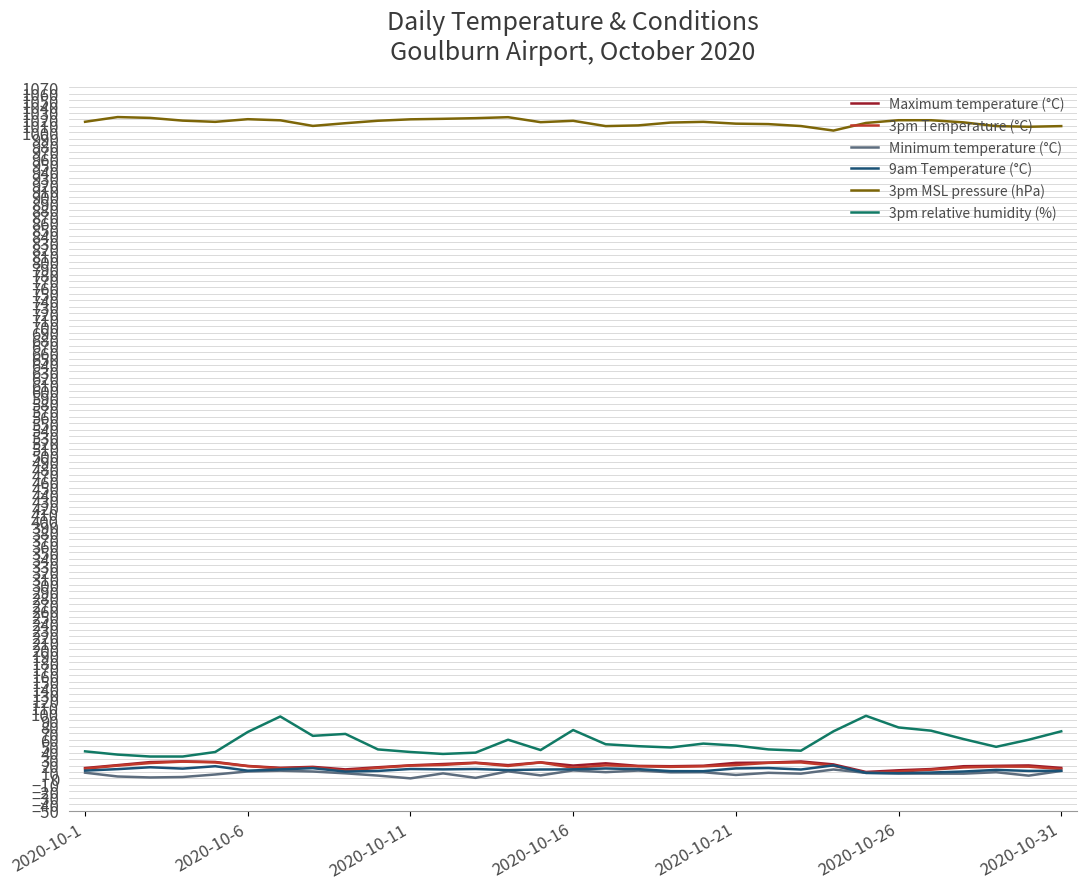

What is the difference between the second highest and second lowest values in the Minimum temperature (°C) series?

11.5